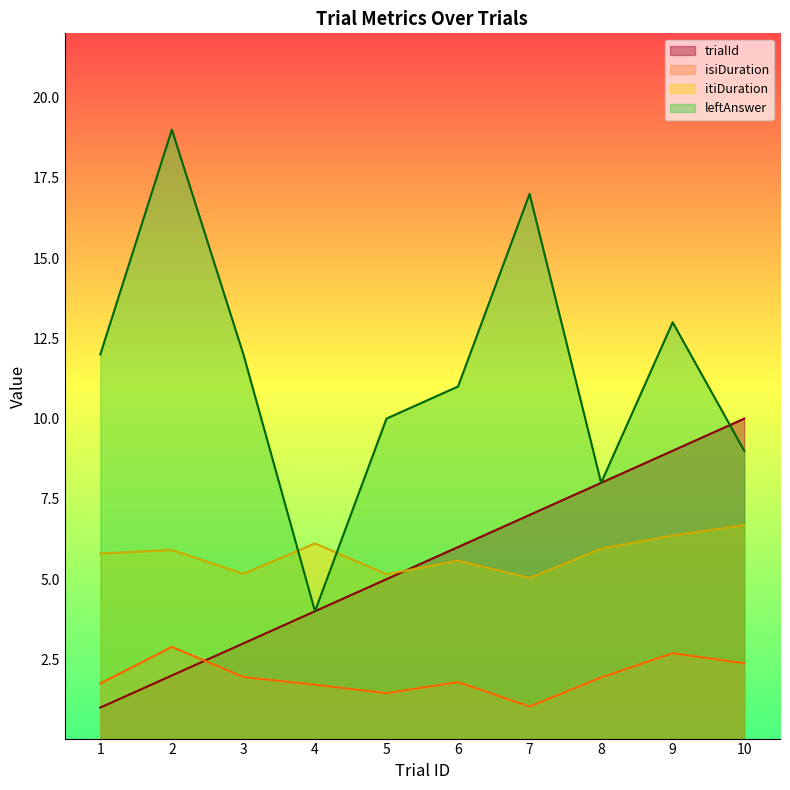

Rank the series at 2 from lowest to highest value.

trialId, isiDuration, itiDuration, leftAnswer